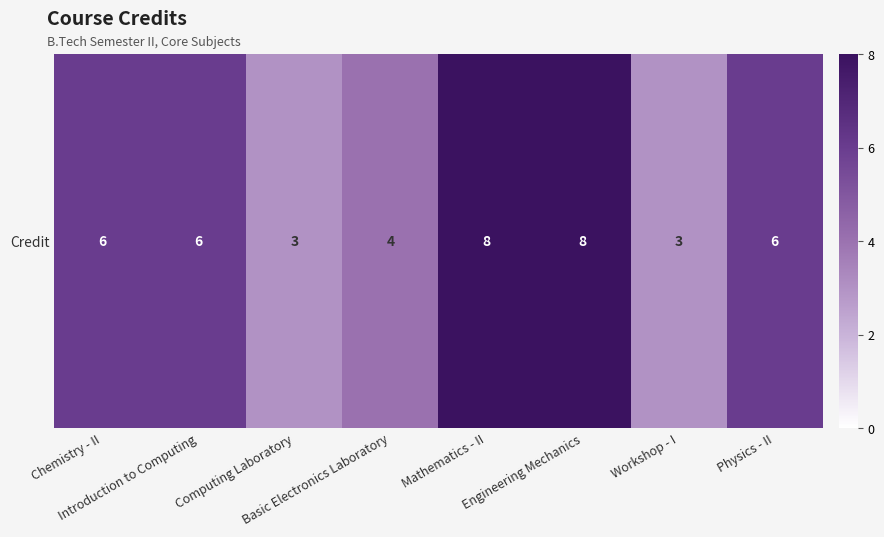

What is the difference between the maximum and minimum values?

5